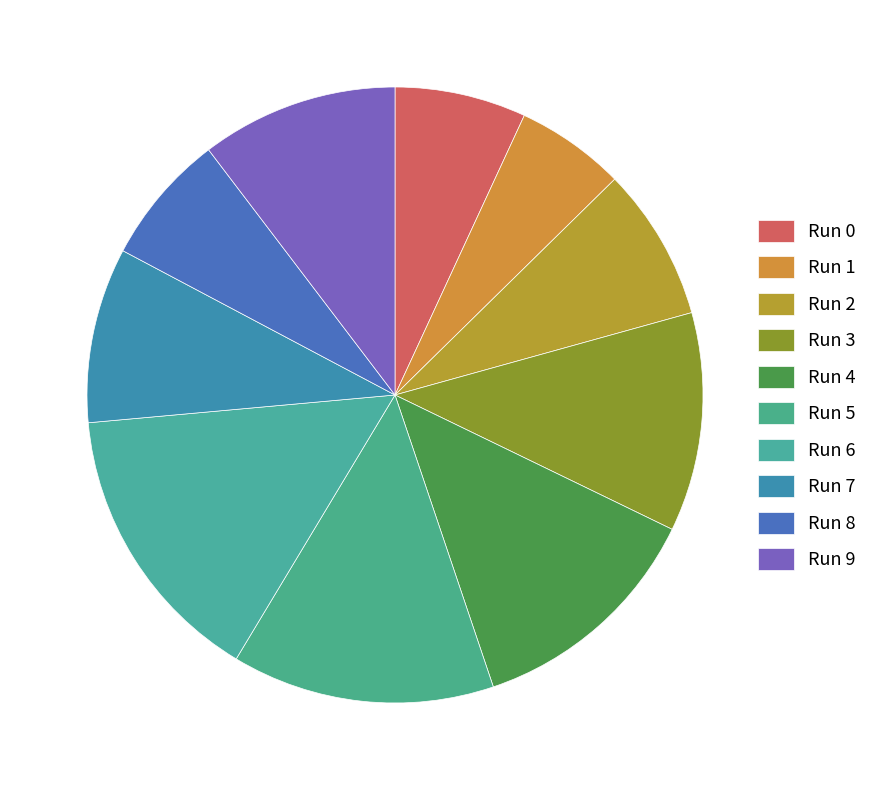

To the nearest percent, what portion does Run 7 represent?

9%